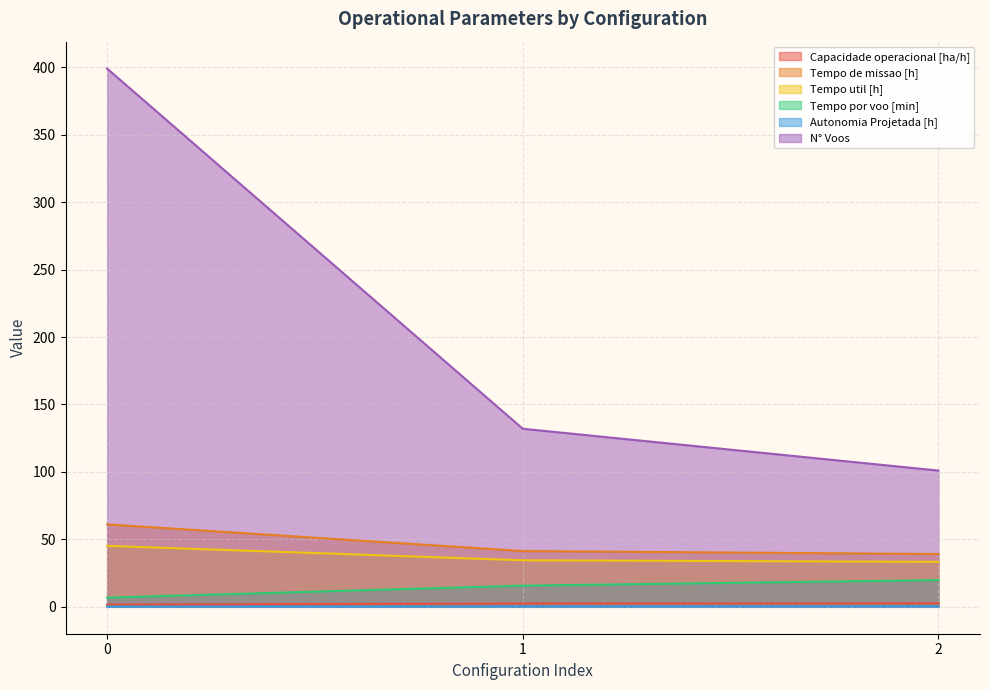

What is the difference between the N° Voos values at 2 and 0?

298.0